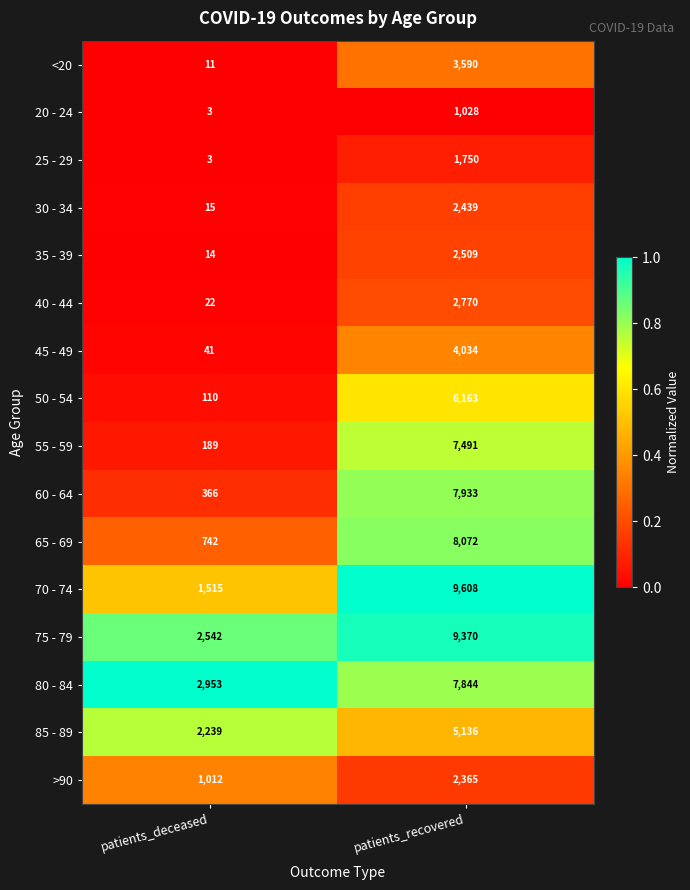

What is the spread (max minus min) of values at patients_deceased?

2950